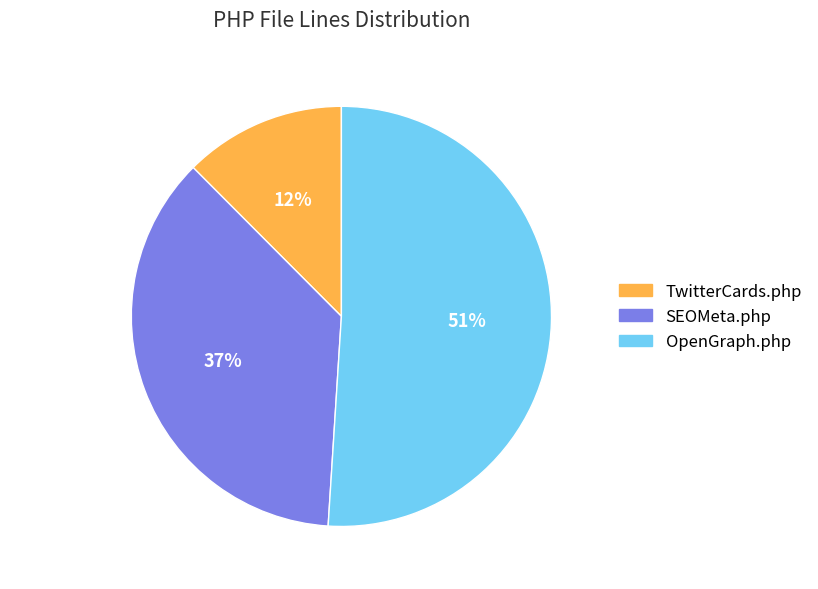

To the nearest percent, what is the combined percentage of SEOMeta.php and OpenGraph.php?

88%